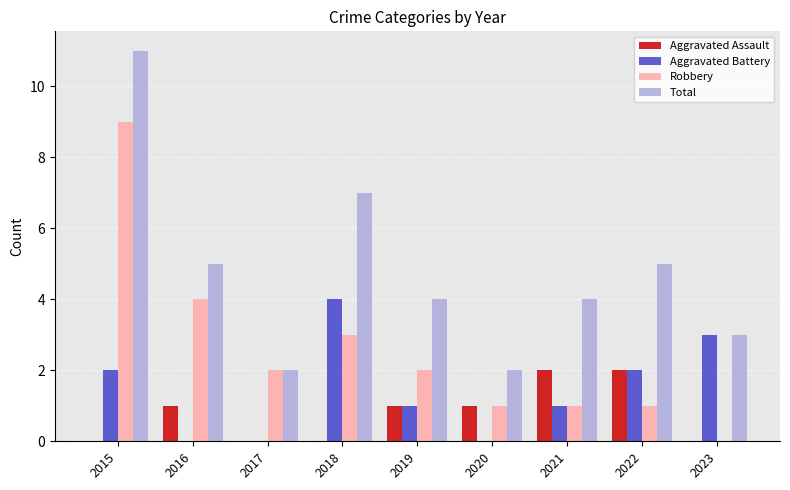

Where does the Total series first go above 4?

2015